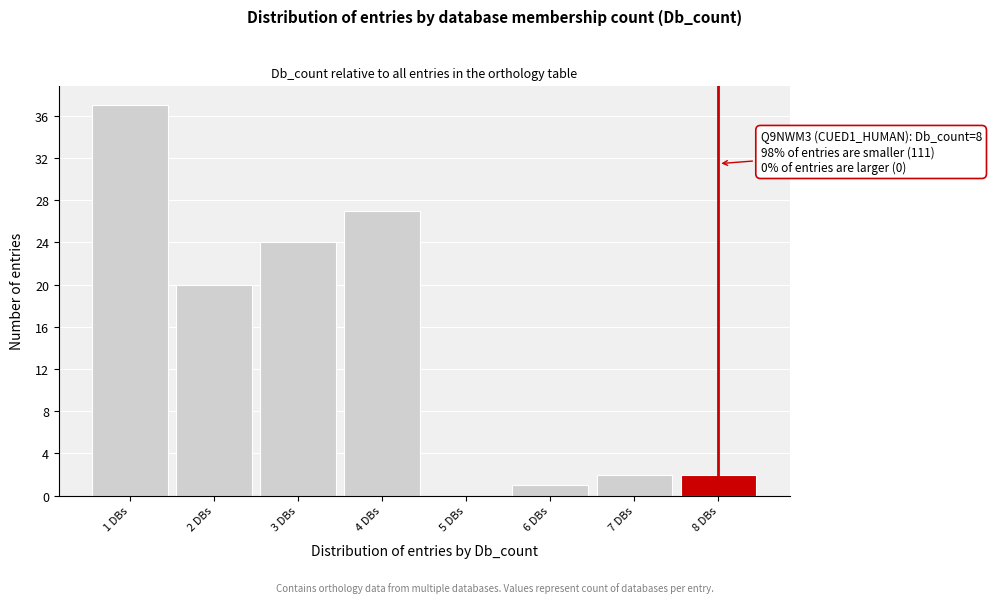

Over which range of the x-axis is the bar tallest?

0.5 to 1.5